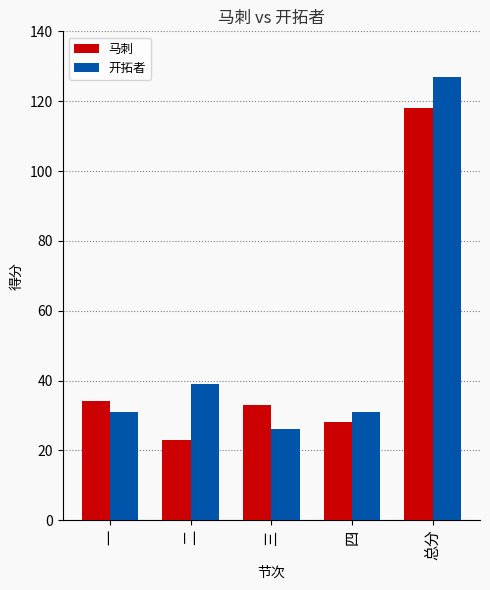

Rank the series by their maximum value, from highest to lowest.

开拓者, 马刺